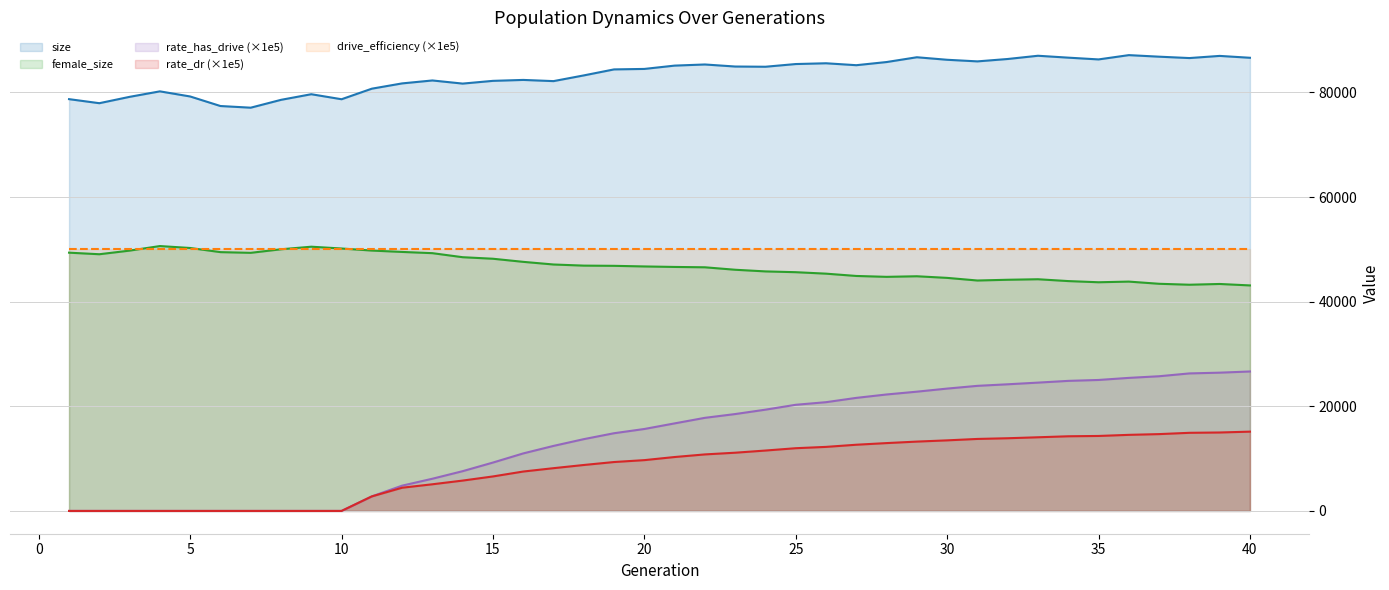

The value of drive_efficiency (×1e5) at 25 is 50000.0. True or false?

True